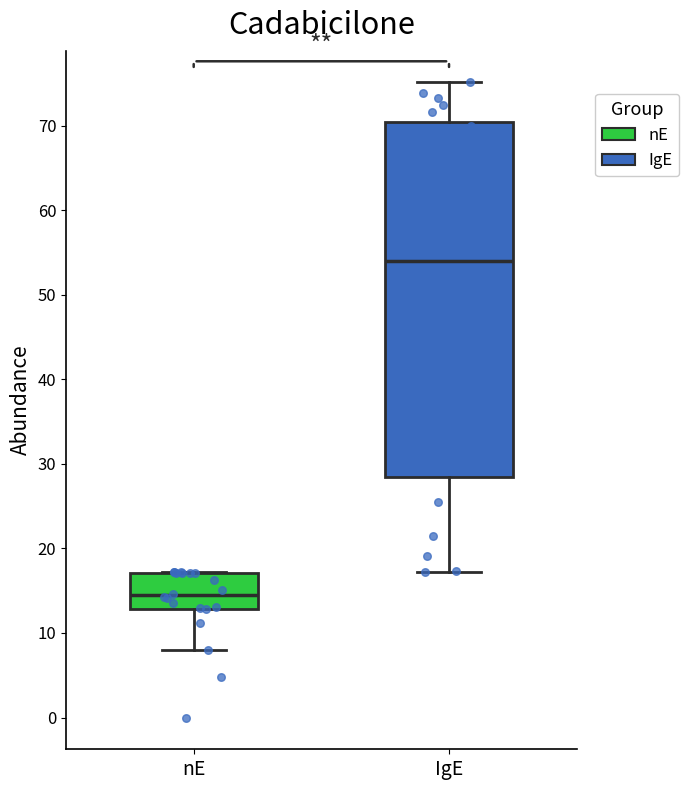

Reading left to right, transcribe this box plot: for each box, give where its median line is, the range the box spans, and where its two whiskers end, as read against the y-axis. The values are not printed on the chart, so give them approximately, as read against the axis.

nE: median 14, box 13 to 17, whiskers 8 to 17
IgE: median 54, box 28 to 70, whiskers 17 to 75